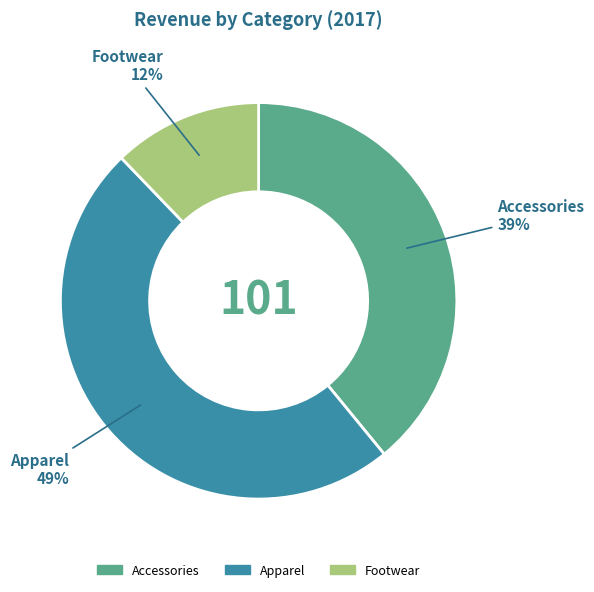

Combined, do Footwear and Apparel account for over 50%?

Yes